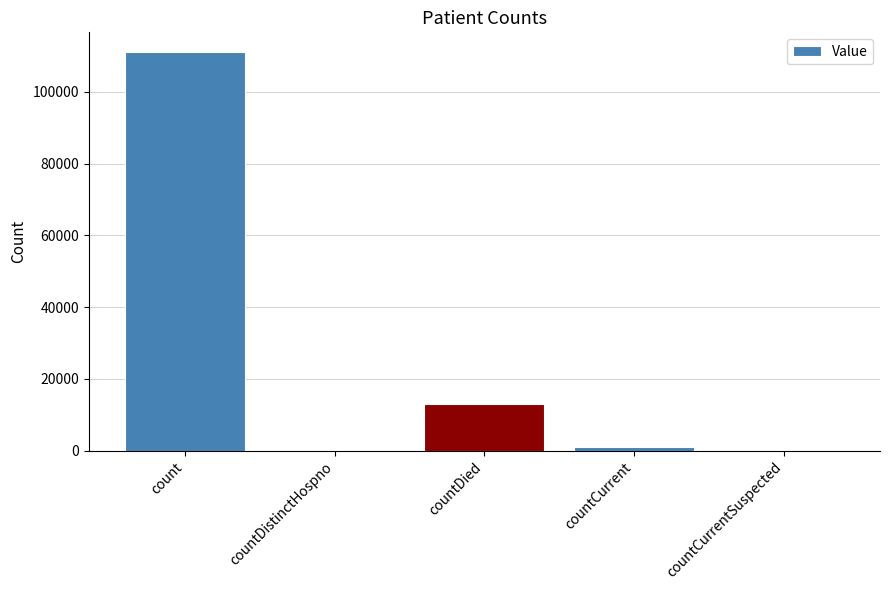

How many distinct data groups are displayed?

1